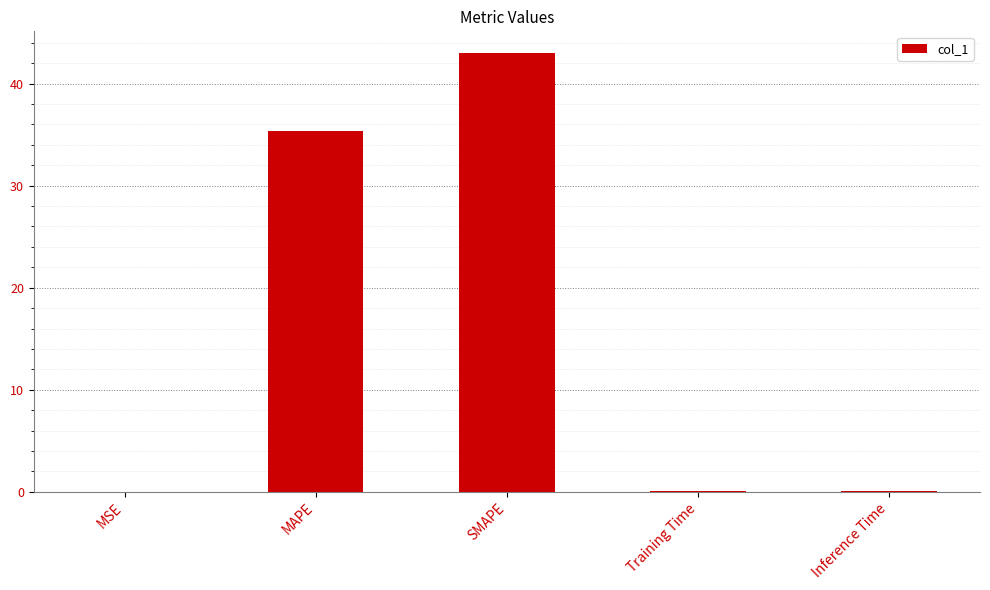

Which has a higher value, MAPE or Training Time?

MAPE